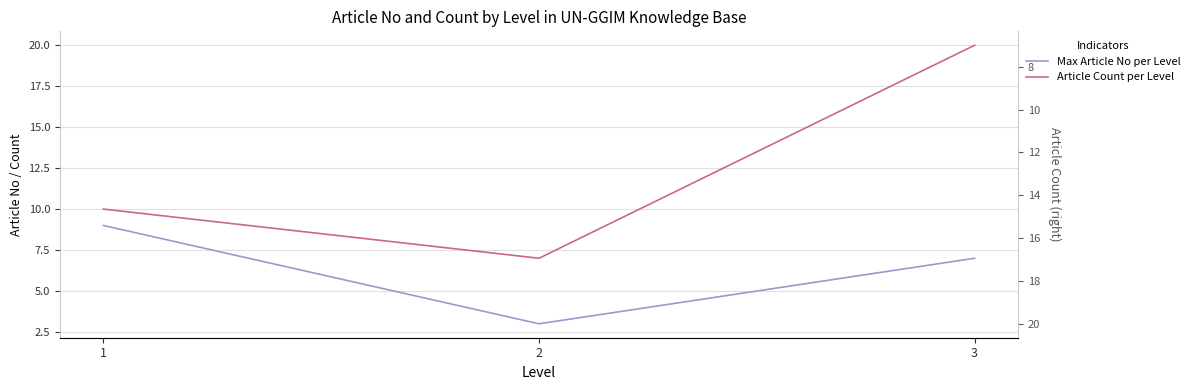

What are all the series names shown in the legend?

Max Article No per Level, Article Count per Level